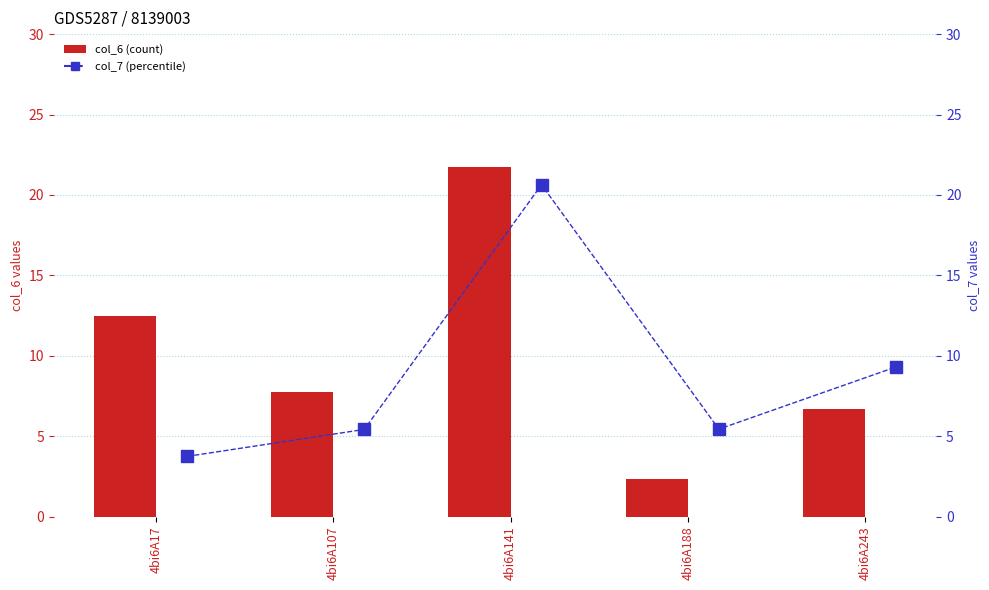

What is the value of the col_6 bar at the 4th from the left?

2.3